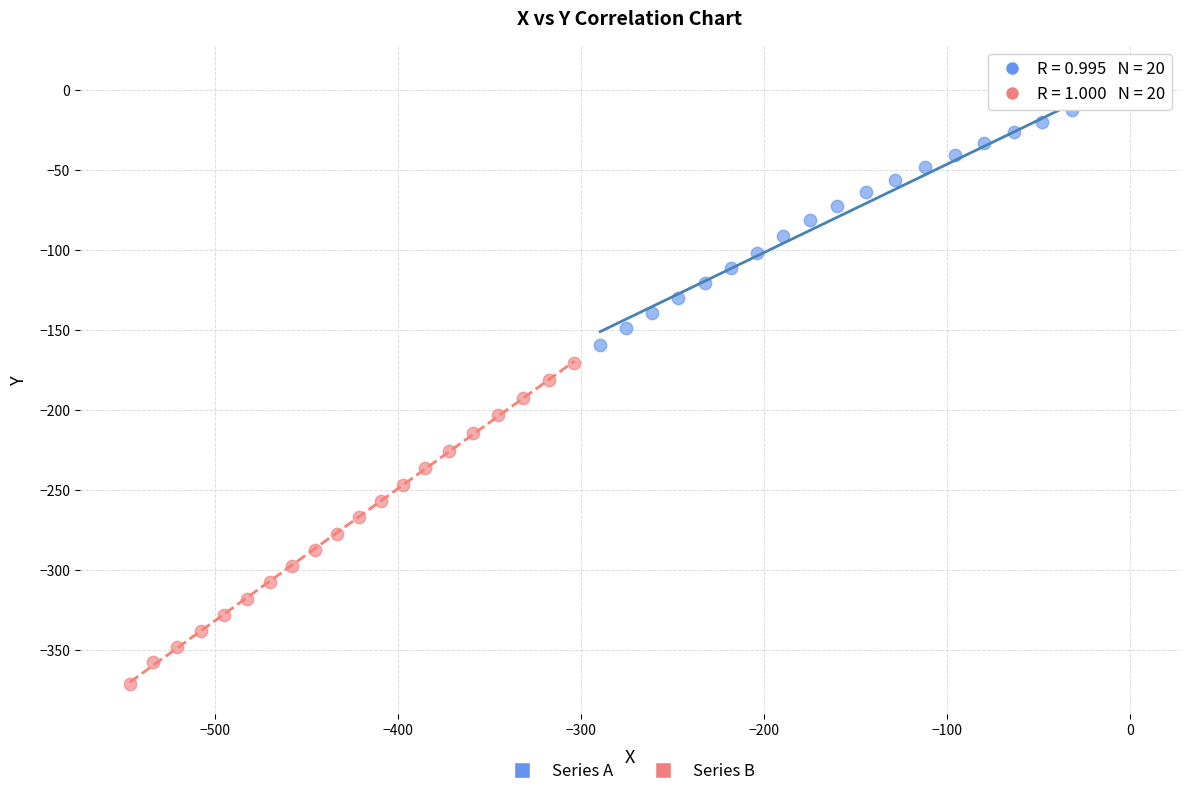

Which series reaches the maximum Y coordinate?

Series A